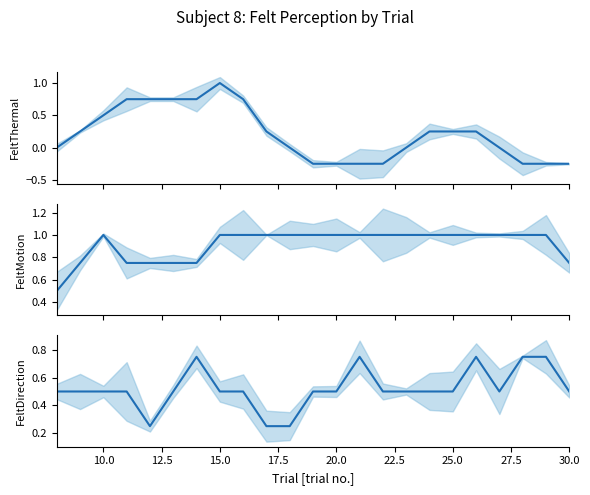

How many FeltDirection values are between 0 and 1?

23